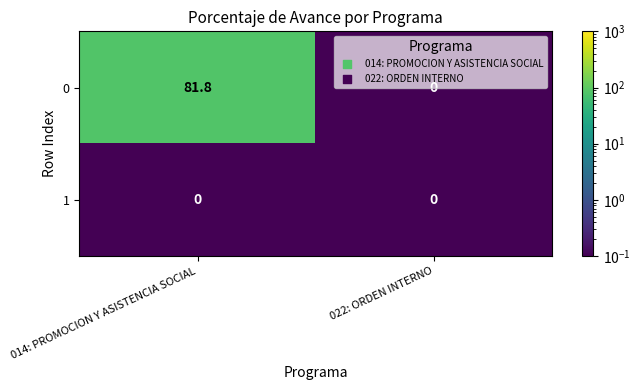

Which label corresponds to the largest value in the chart?

014: PROMOCION Y ASISTENCIA SOCIAL